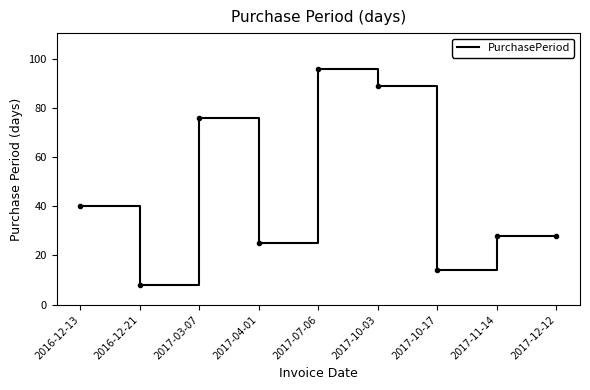

Which label corresponds to the smallest value in the chart?

2016-12-21